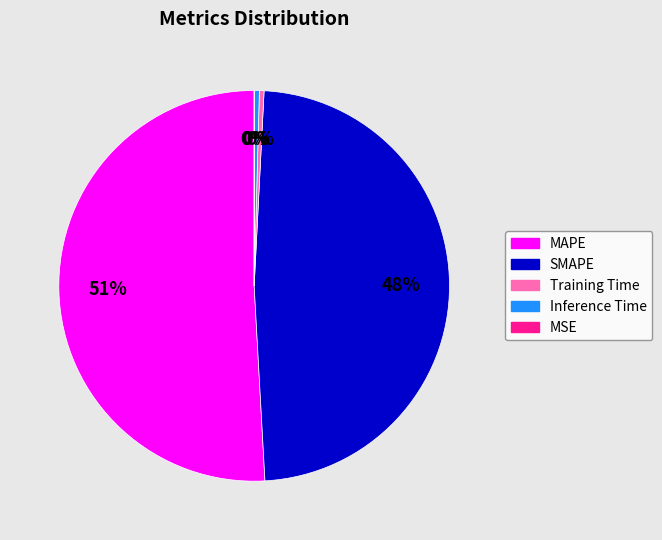

To the nearest percent, what portion does SMAPE represent?

48%